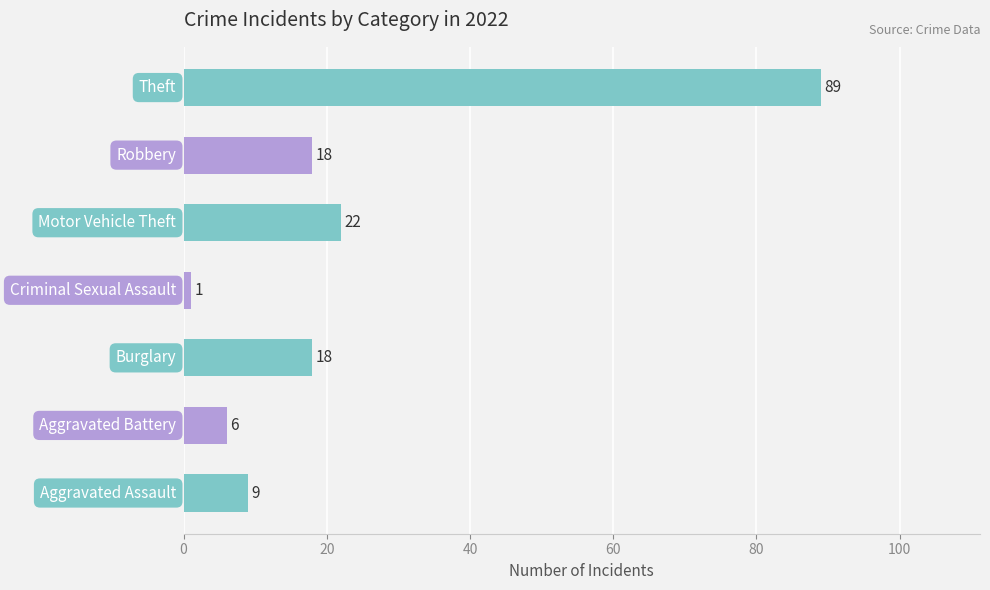

What is the difference between the maximum and minimum values?

88